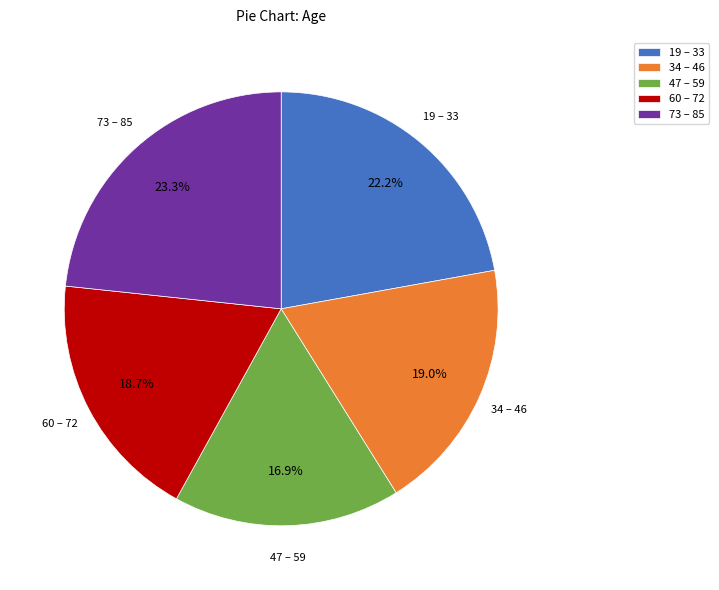

Does 34 – 46 account for over 50% of the chart?

No